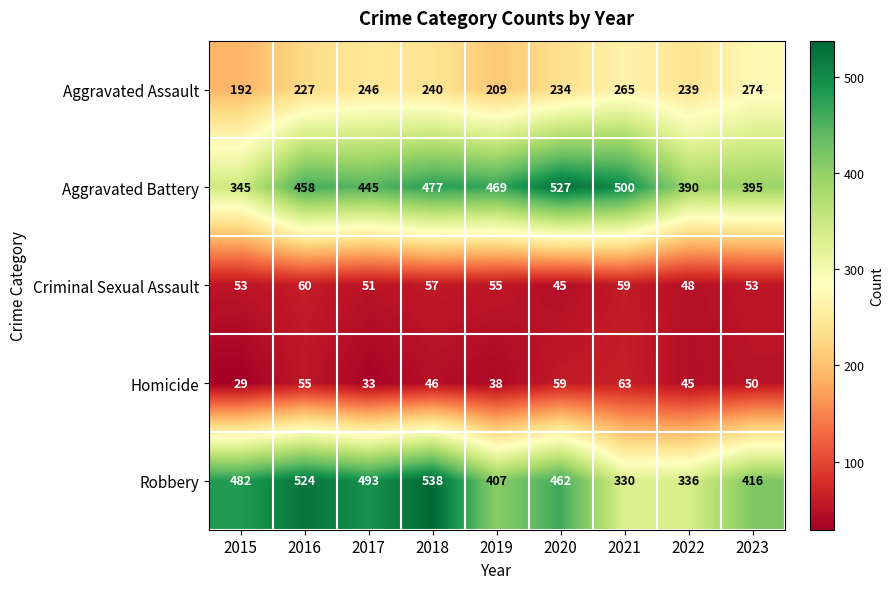

Which series has the largest total across all categories?

Aggravated Battery